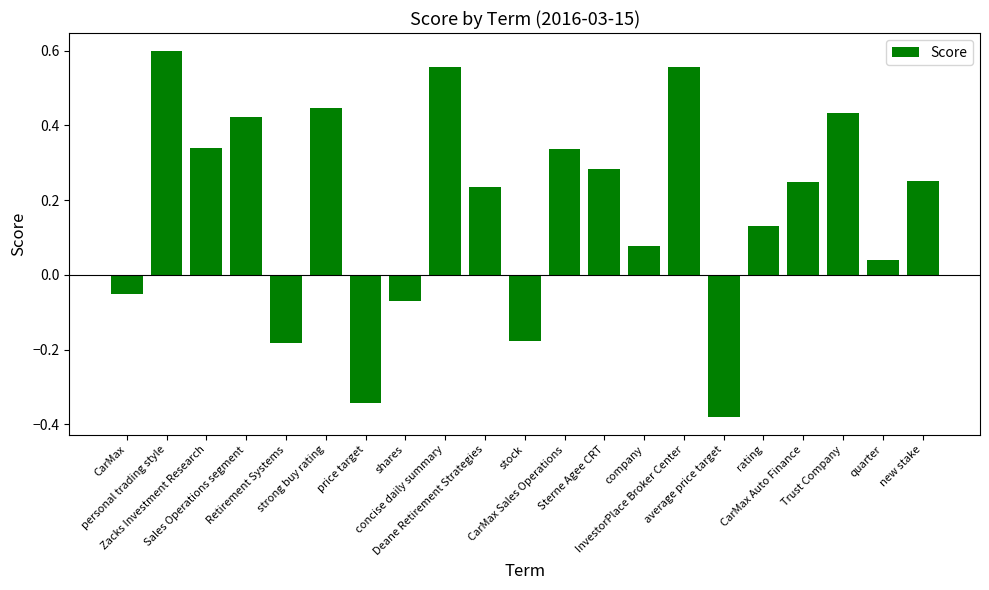

What is the sum of all values?

3.7